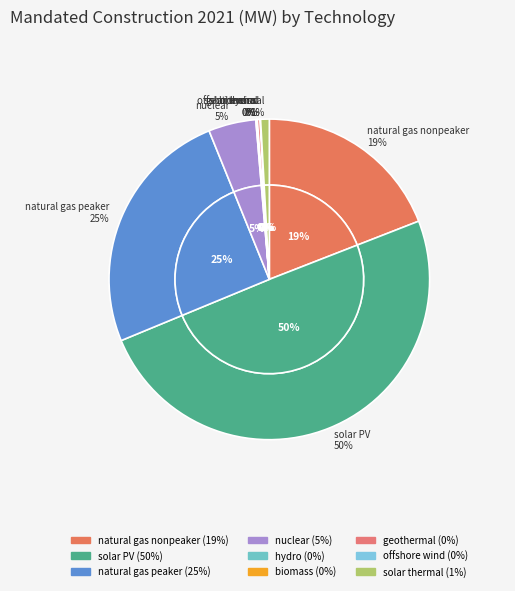

Is it true that biomass is 0% of the pie?

True